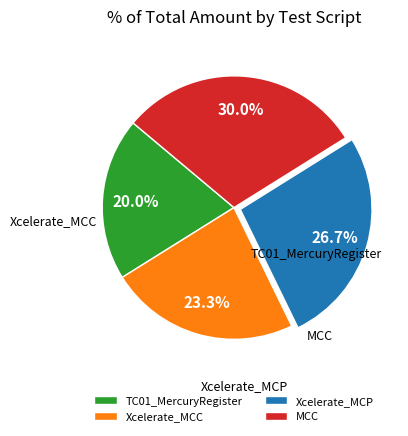

How many segments does this pie chart have?

4